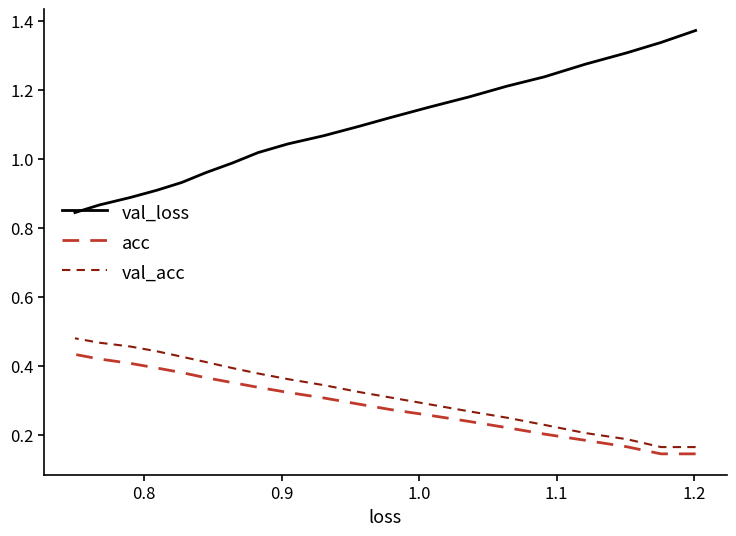

What is the average value of the val_loss series?

1.1